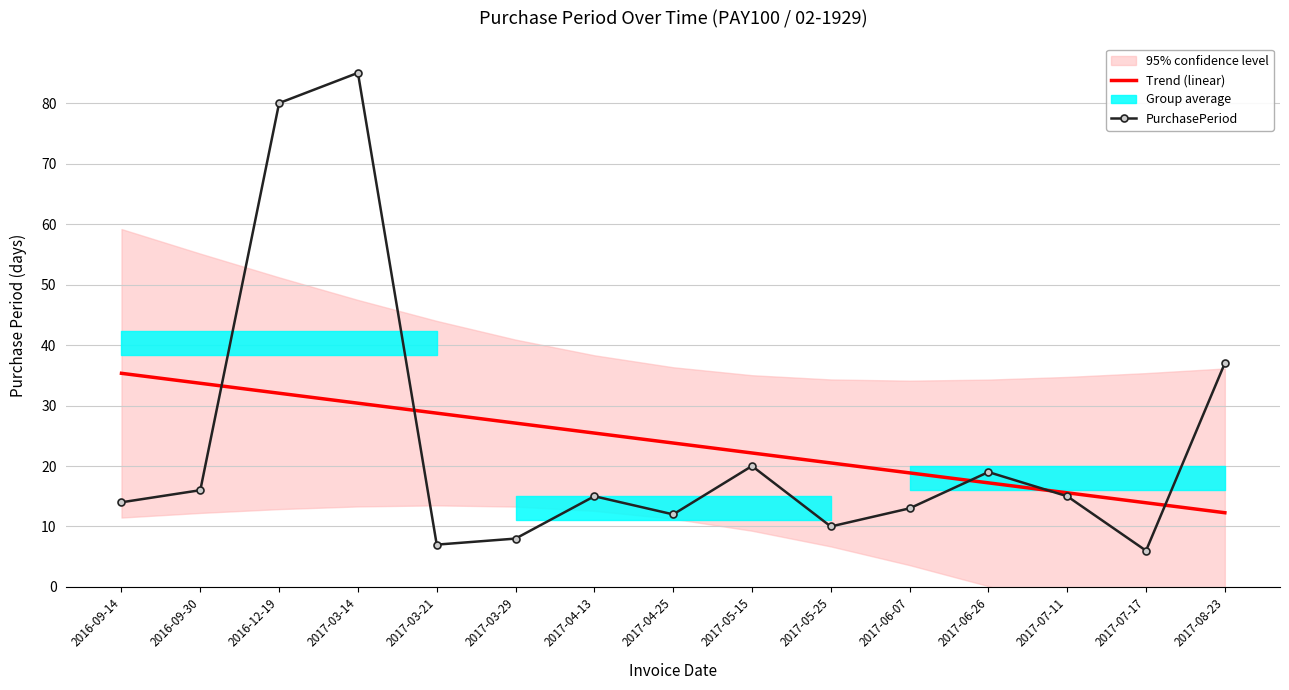

What is the label of the 11th point from the left?

2017-06-07